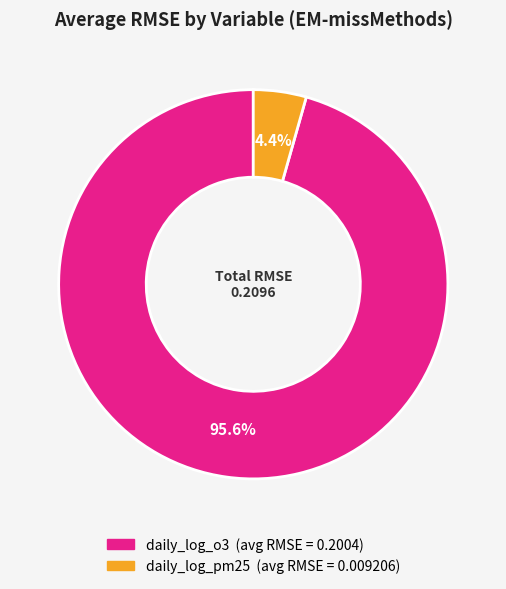

Does daily_log_pm25 account for over 50% of the chart?

No